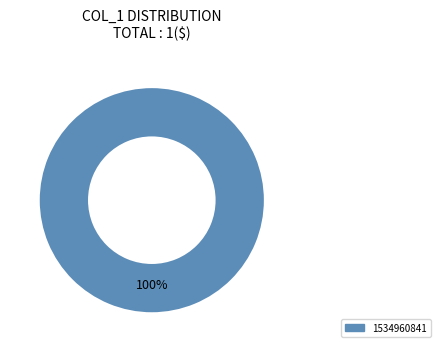

What percentage is the 1534960841 slice, to the nearest percent?

100%